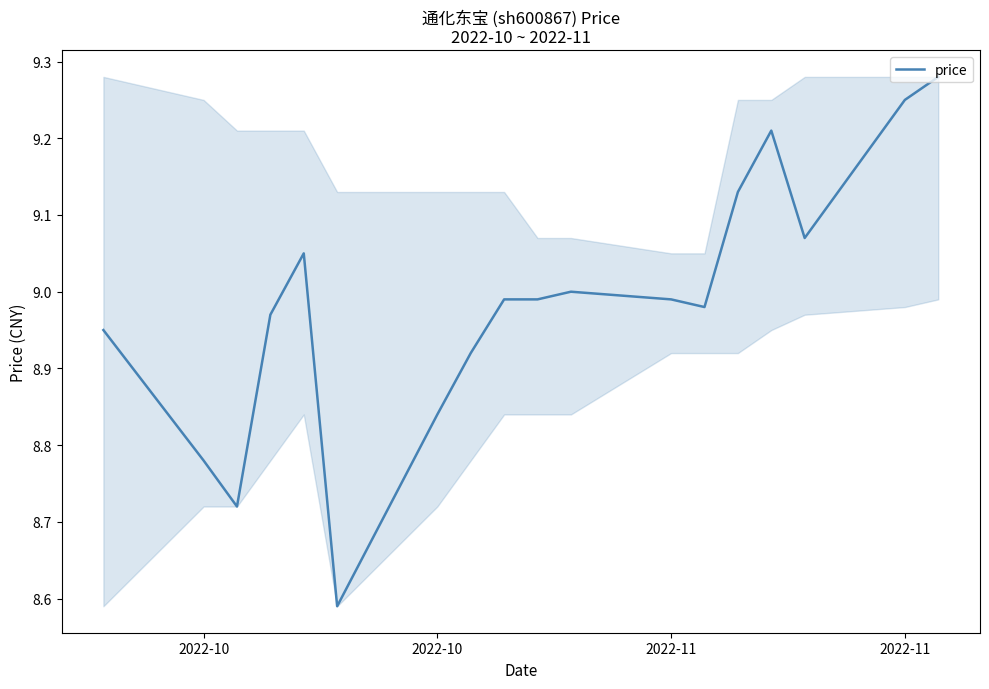

What is the sum of all values?

161.7